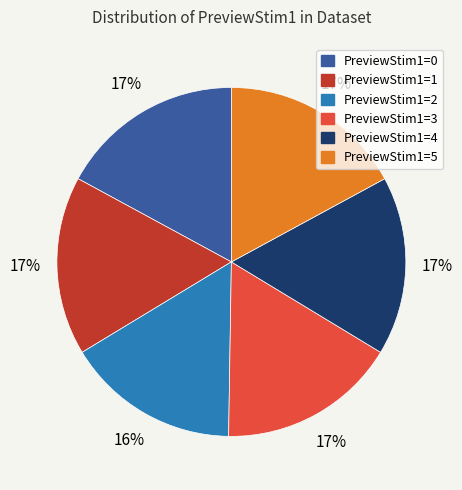

Is there any slice that represents more than half of the pie?

No